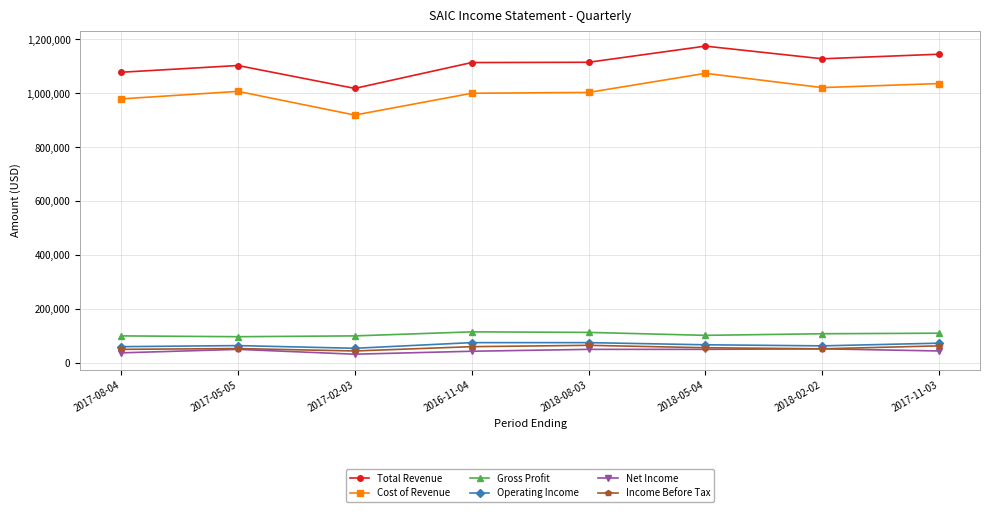

True or false: Cost of Revenue and Net Income cross at least once.

False